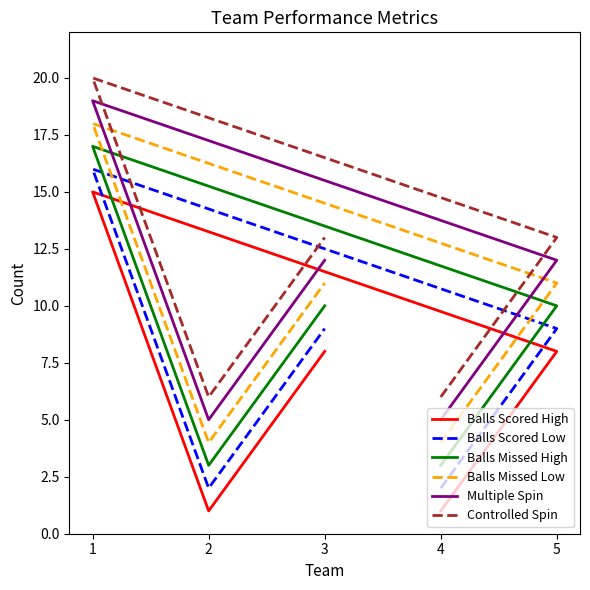

True or false: Balls Missed High has more than 1 interior local peaks.

False